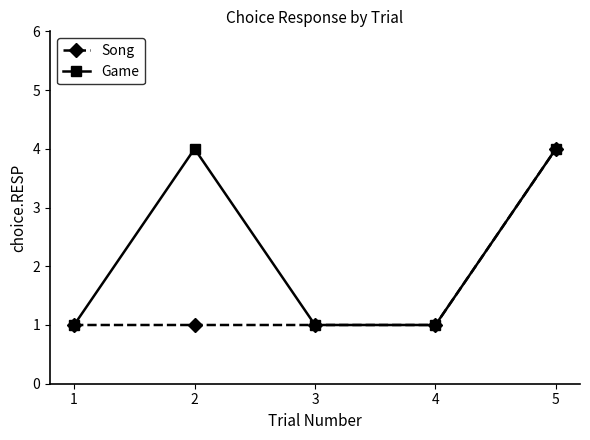

List the series in order of their overall mean, highest first.

Game, Song